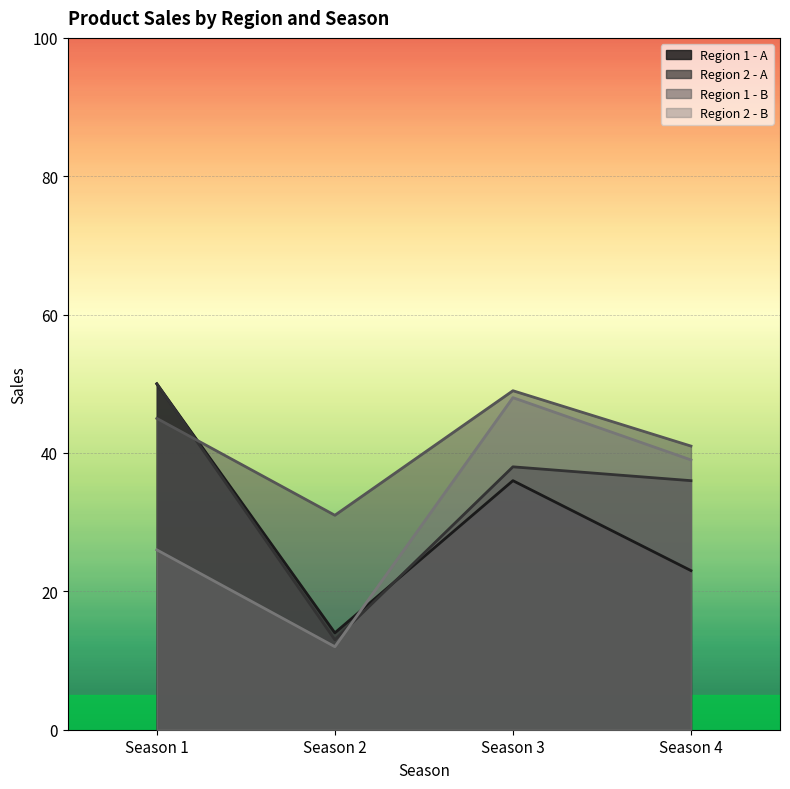

True or false: Region 1 - B has more than 1 points higher than both neighbors.

False